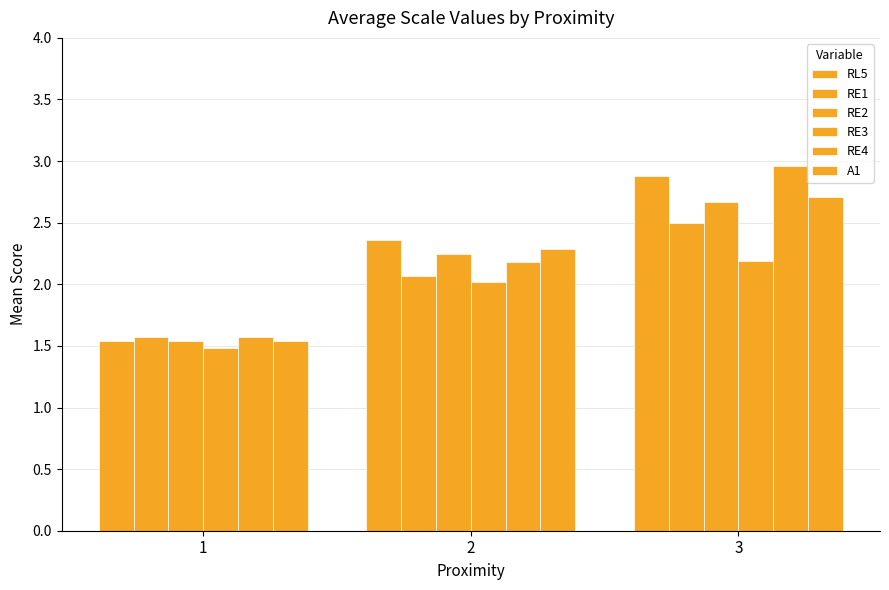

Reading right to left, list all the values displayed in this chart.

RL5: 2.9	2.4	1.5
RE1: 2.5	2.1	1.6
RE2: 2.7	2.2	1.5
RE3: 2.2	2.0	1.5
RE4: 3.0	2.2	1.6
A1: 2.7	2.3	1.5